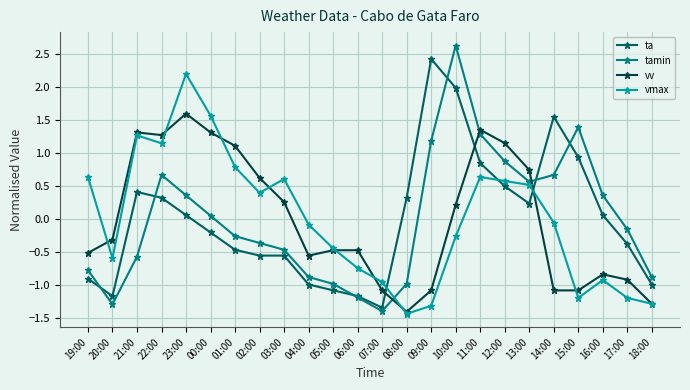

At which label is tamin closest to 0?

00:00